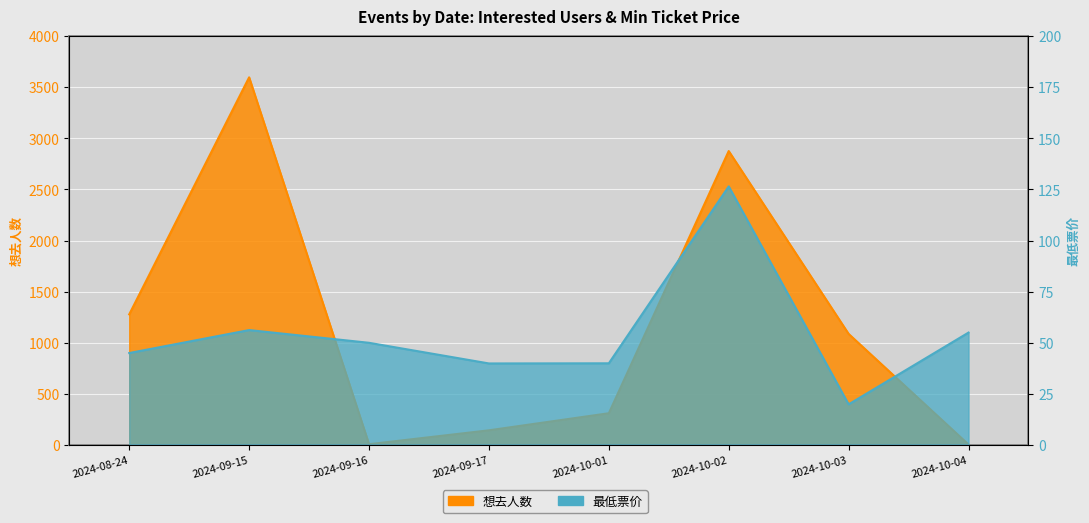

What is the maximum value shown in the chart?

3597.0